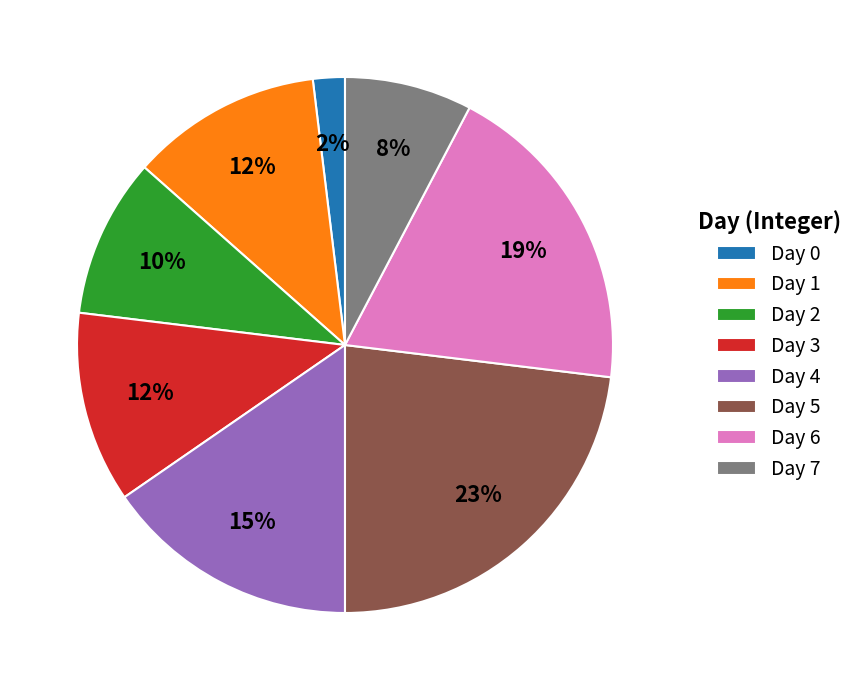

To the nearest percent, what is the combined percentage of Day 1 and Day 4?

27%